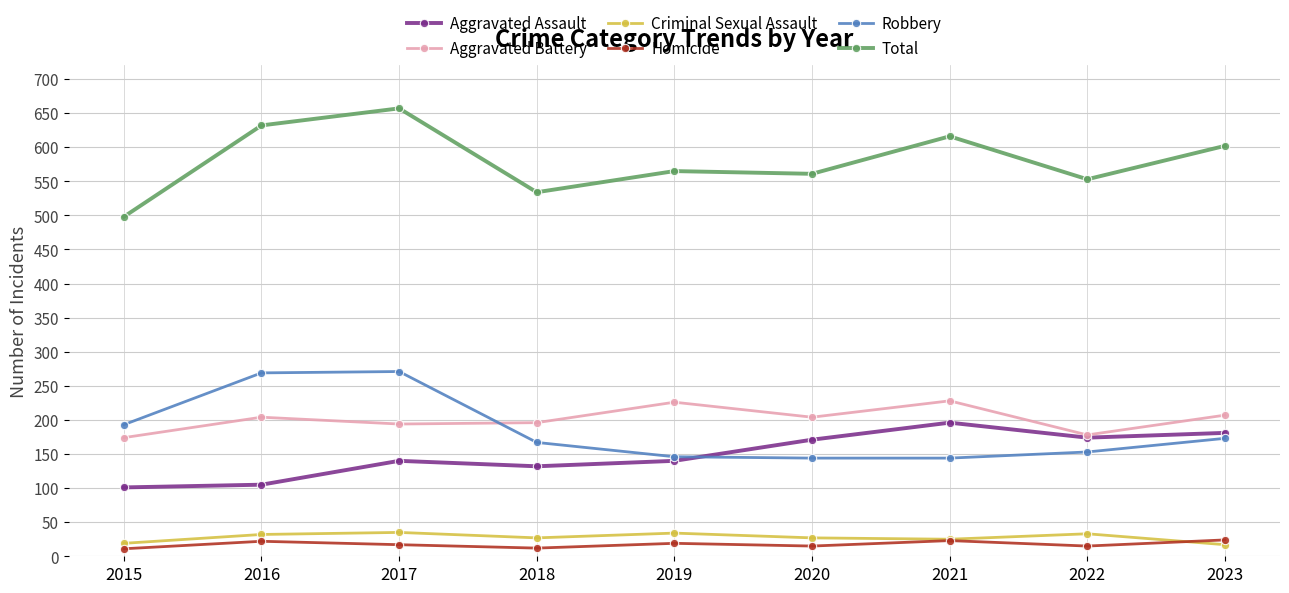

What is the minimum value for Robbery?

144